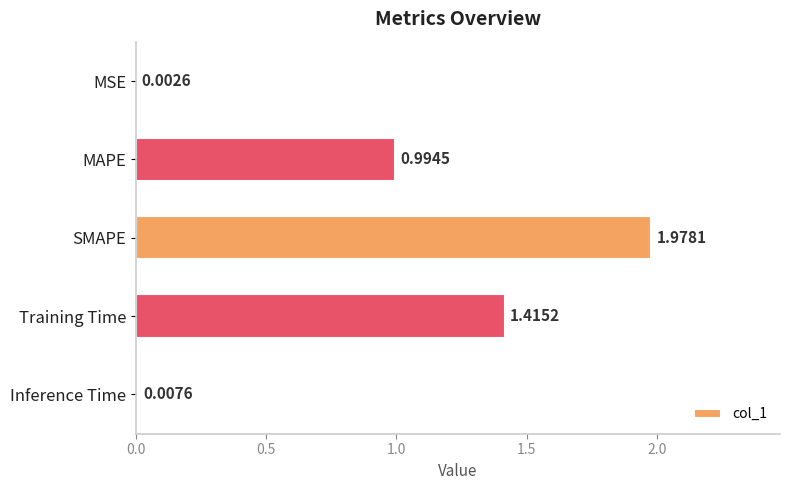

What is the sum of the values at MAPE and Training Time?

2.4